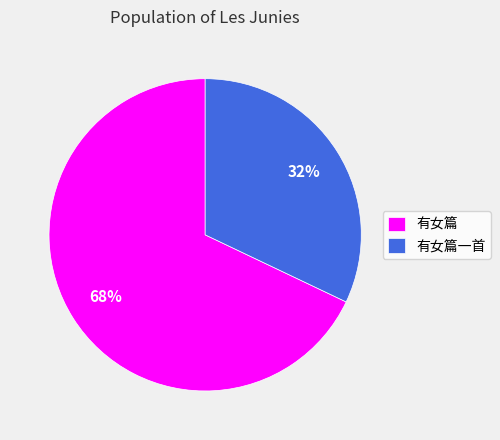

What percentage is the 有女篇 slice, to the nearest percent?

68%